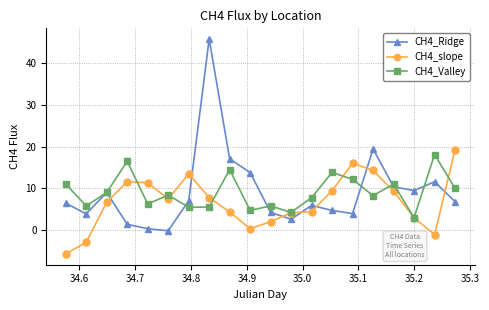

What is the maximum value shown in the chart?

45.8